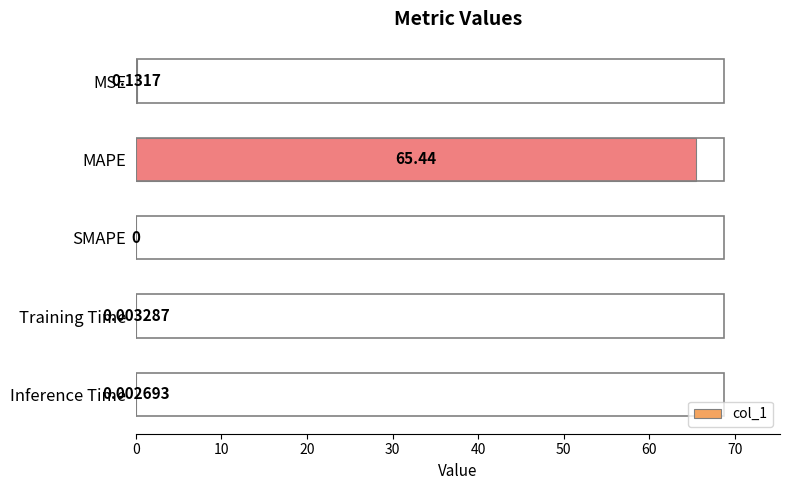

What is the maximum value shown in the chart?

65.4